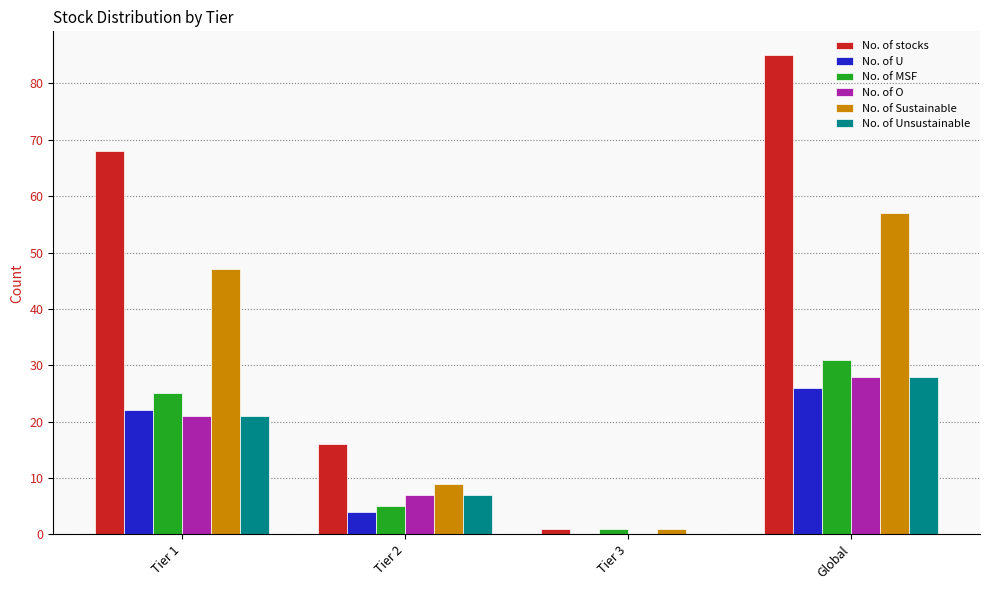

At which category is the sum across all series the highest?

Global